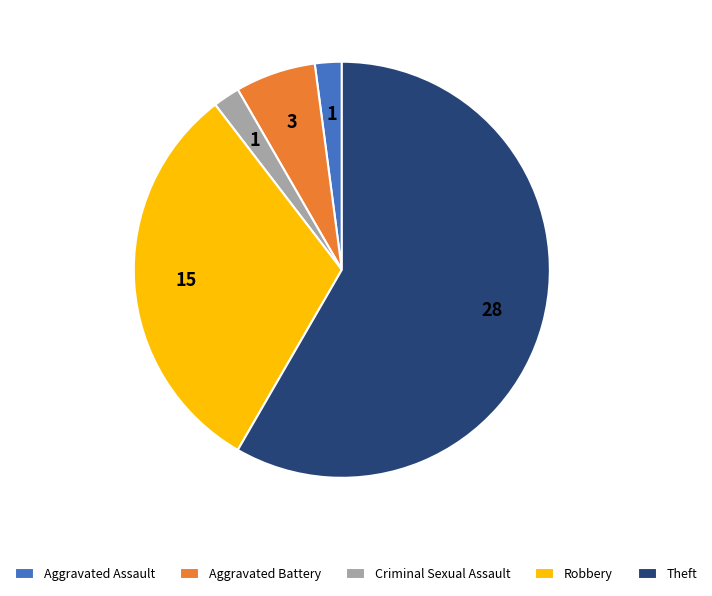

Approximately how many times larger is the value at Theft compared to Aggravated Assault?

28.0